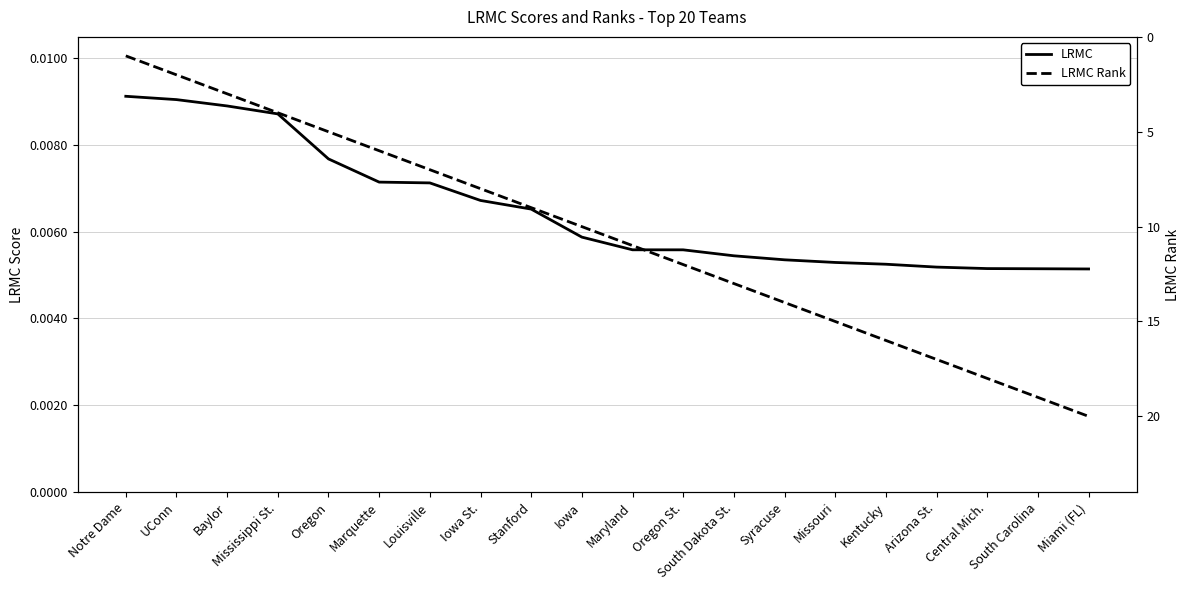

The LRMC series shows 0.0 at Central Mich.. True or false?

True